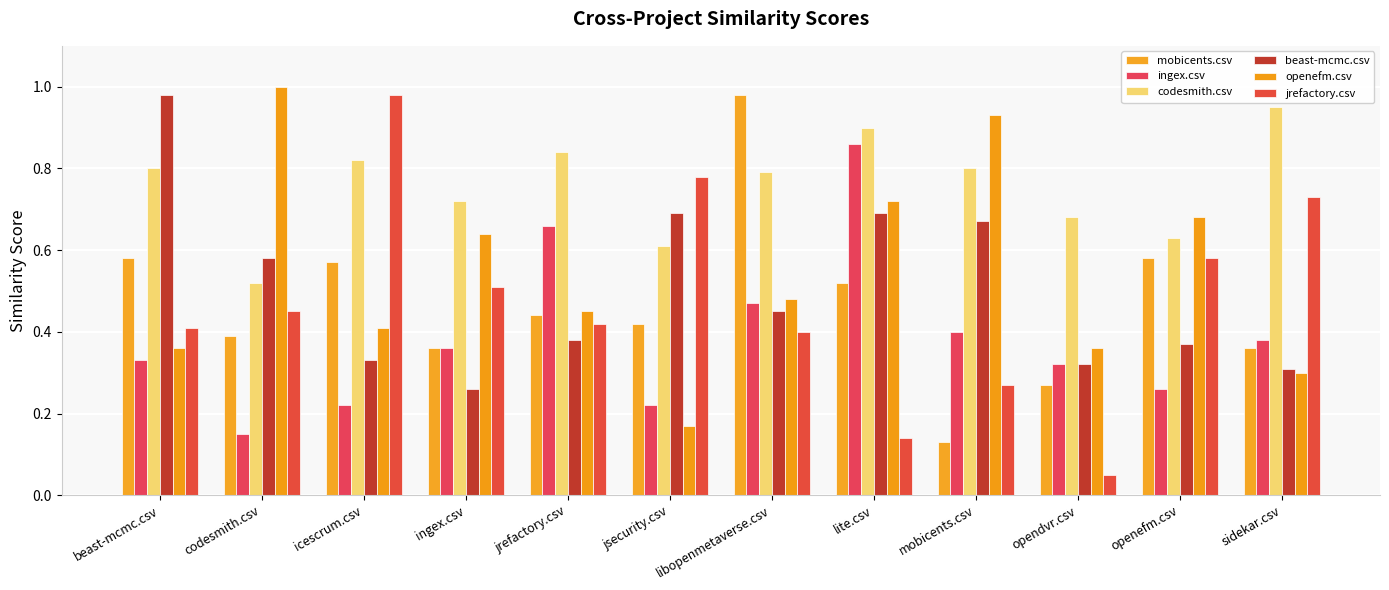

Rank the categories by beast-mcmc.csv value from lowest to highest.

ingex.csv, sidekar.csv, opendvr.csv, icescrum.csv, openefm.csv, jrefactory.csv, libopenmetaverse.csv, codesmith.csv, mobicents.csv, jsecurity.csv, lite.csv, beast-mcmc.csv